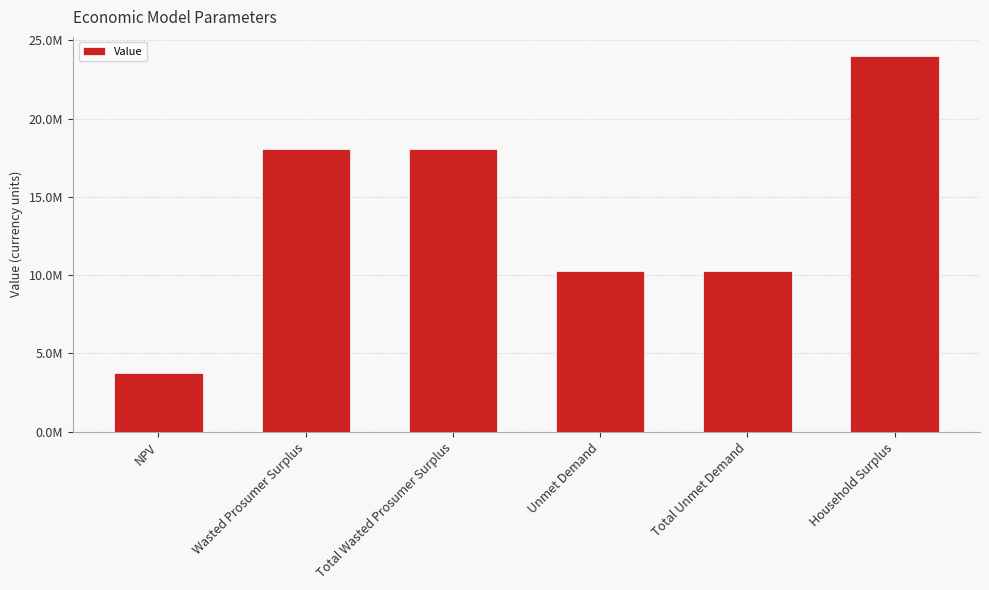

The value at NPV is 3751995.6. True or false?

True